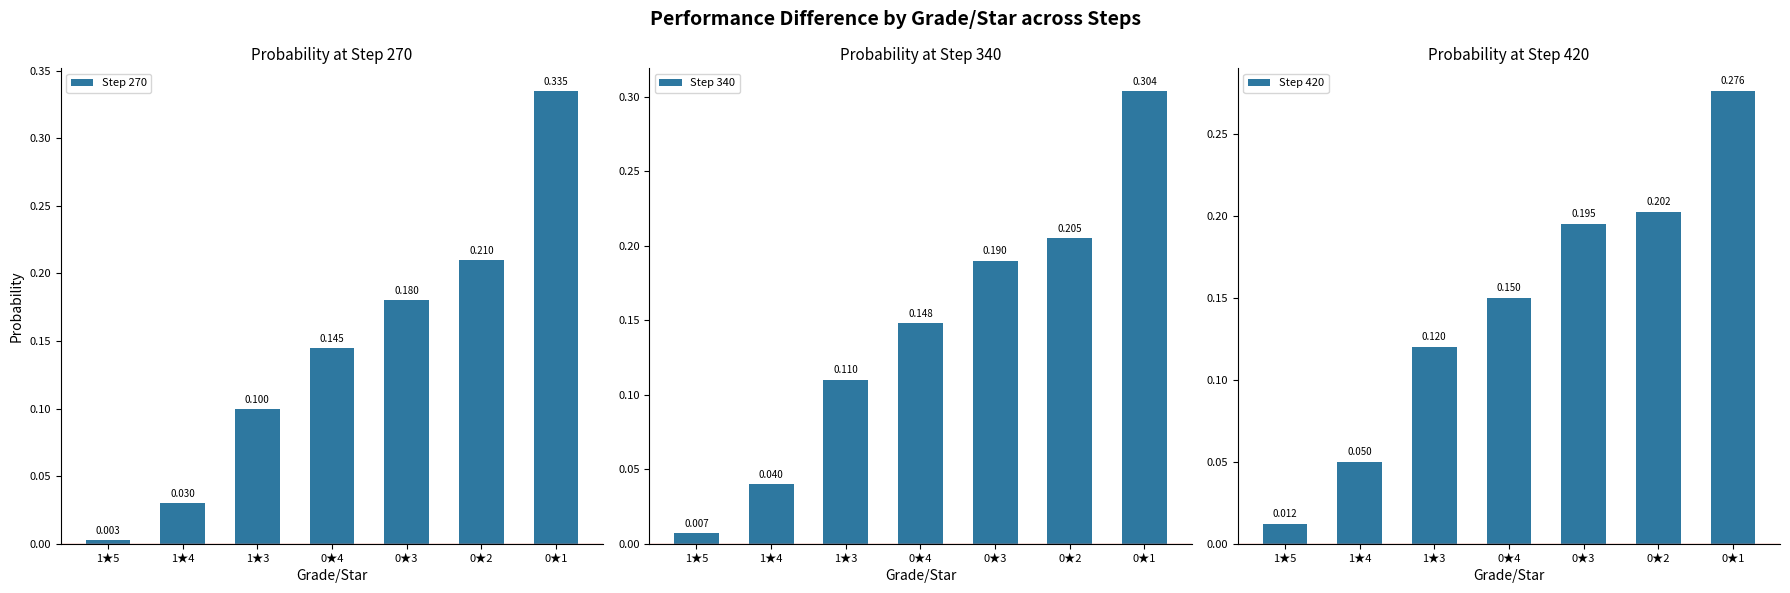

Between 1★4 and 0★2, which series saw the biggest shift?

Step 270